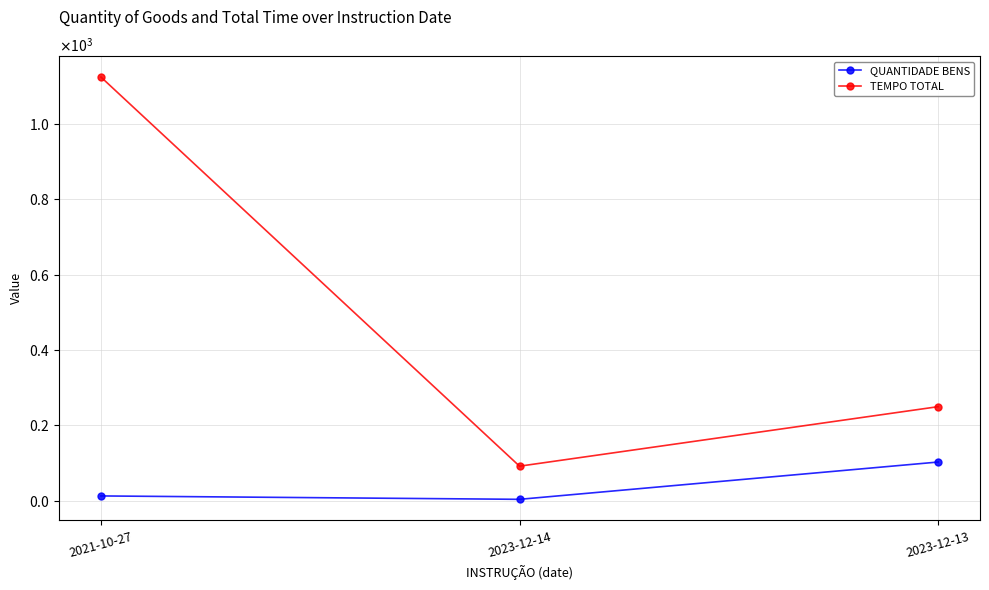

What is the label of the 3rd point from the left?

2023-12-13